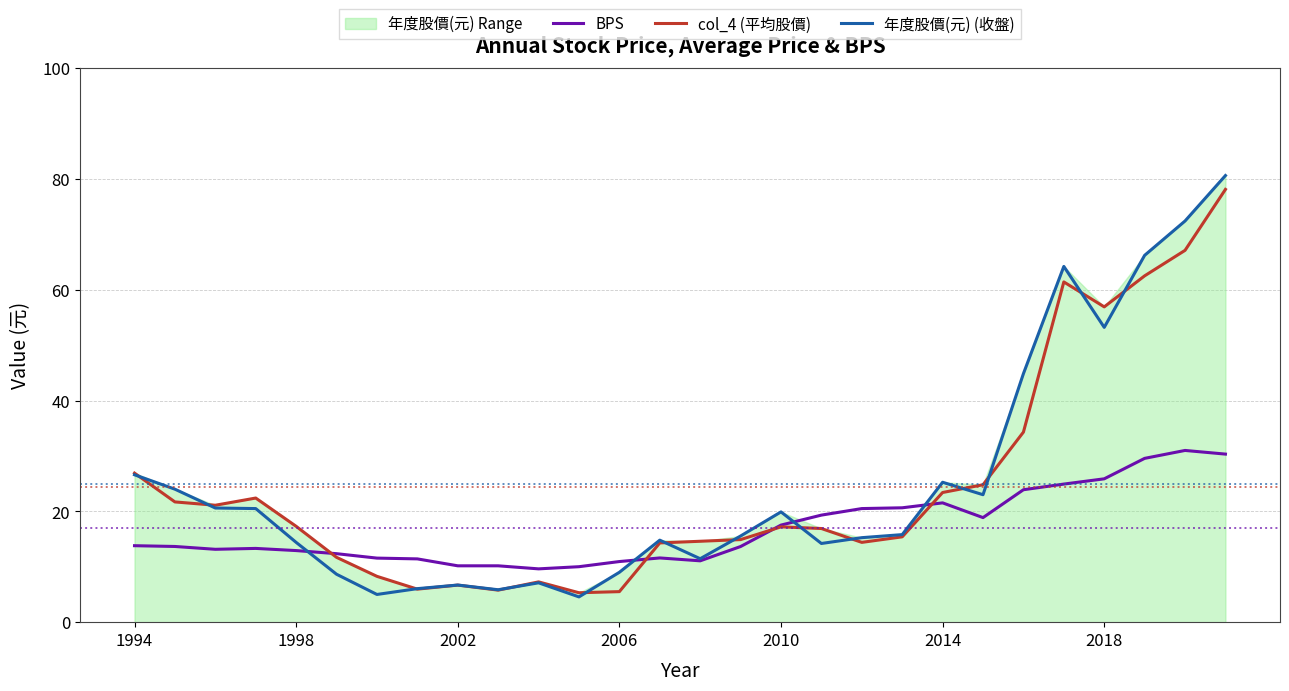

How many interior local valleys does the col_4 (平均股價) series have?

6